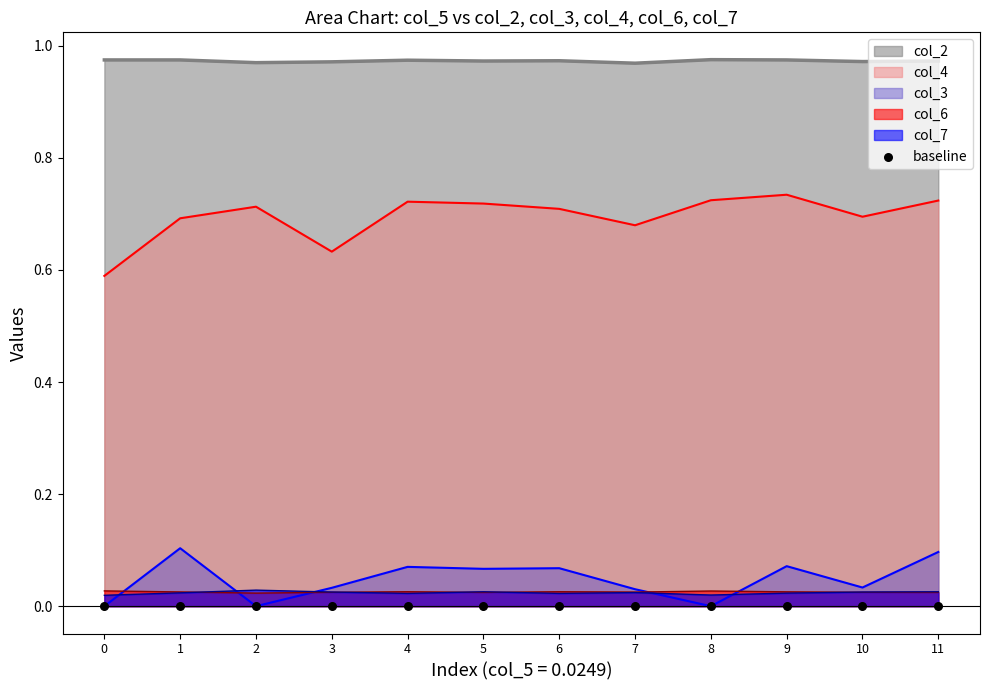

True or false: col_3 and col_2 cross at least once.

False